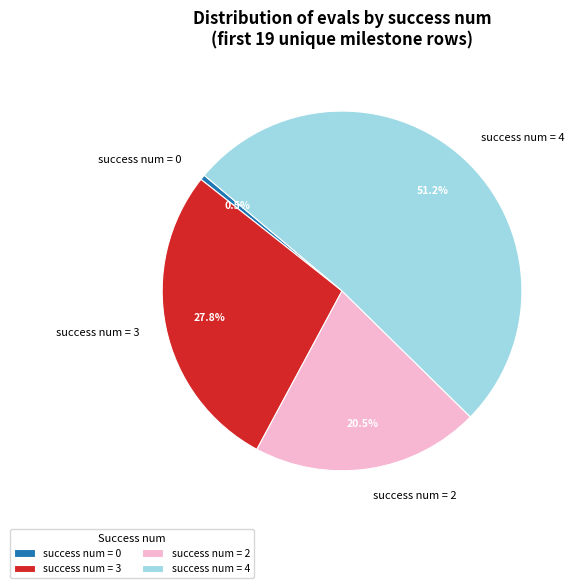

Approximately how many times larger is the value at success num = 2 compared to success num = 4?

0.4